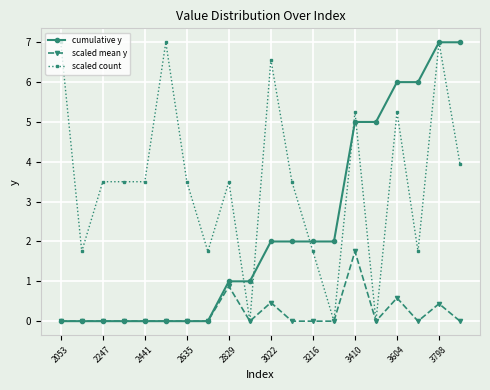

Does the chart have visible grid lines?

Yes